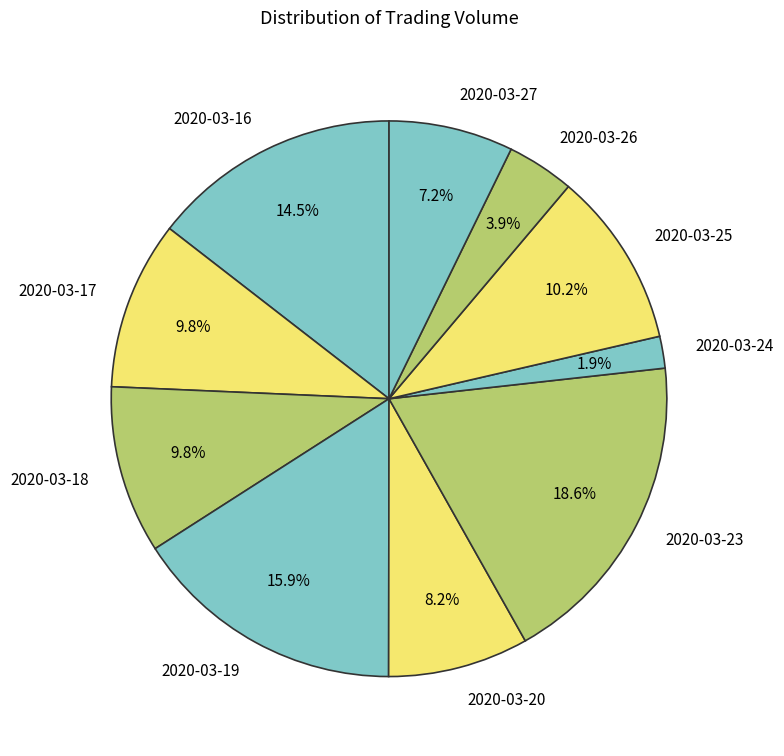

Which has a higher value, 2020-03-20 or 2020-03-17?

2020-03-17